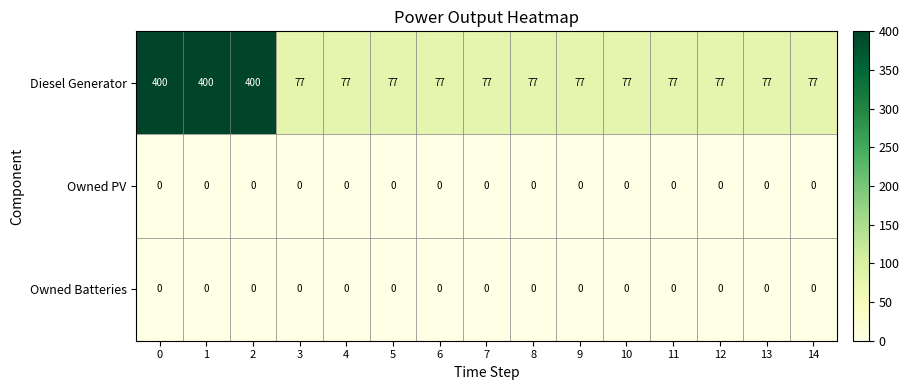

What is the total value across all series at 5?

77